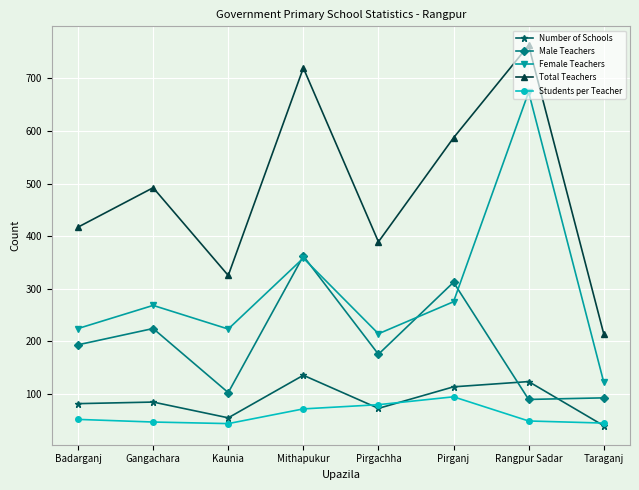

Does the chart display data point markers on the line(s)?

Yes